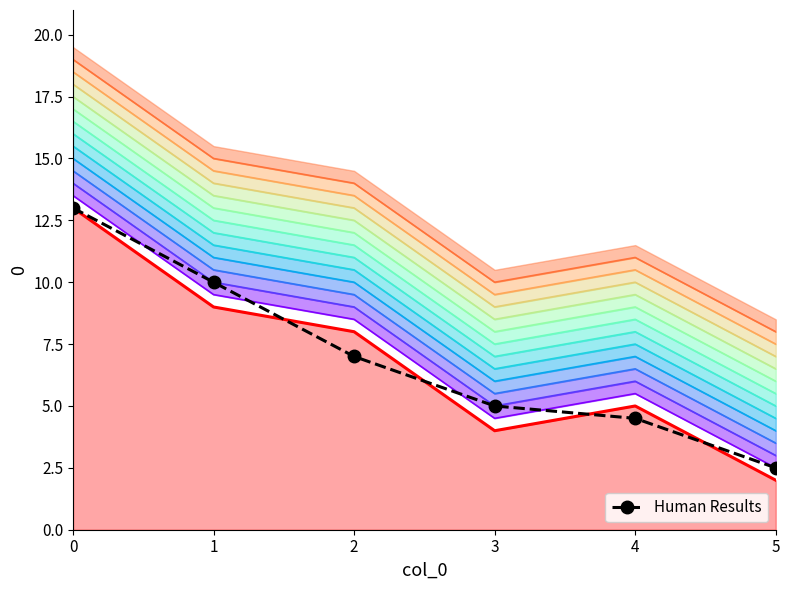

True or false: the data has more than 2 interior local peaks.

False